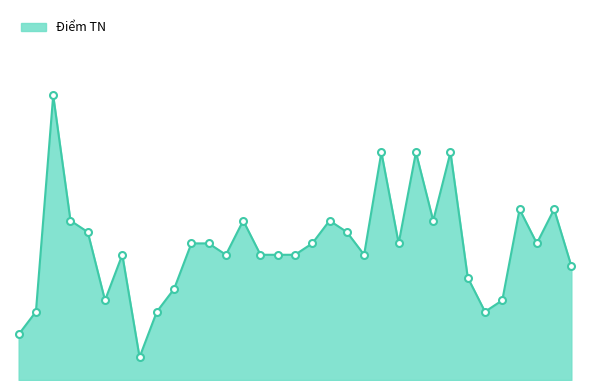

At which category does the data reach its first local valley?

6